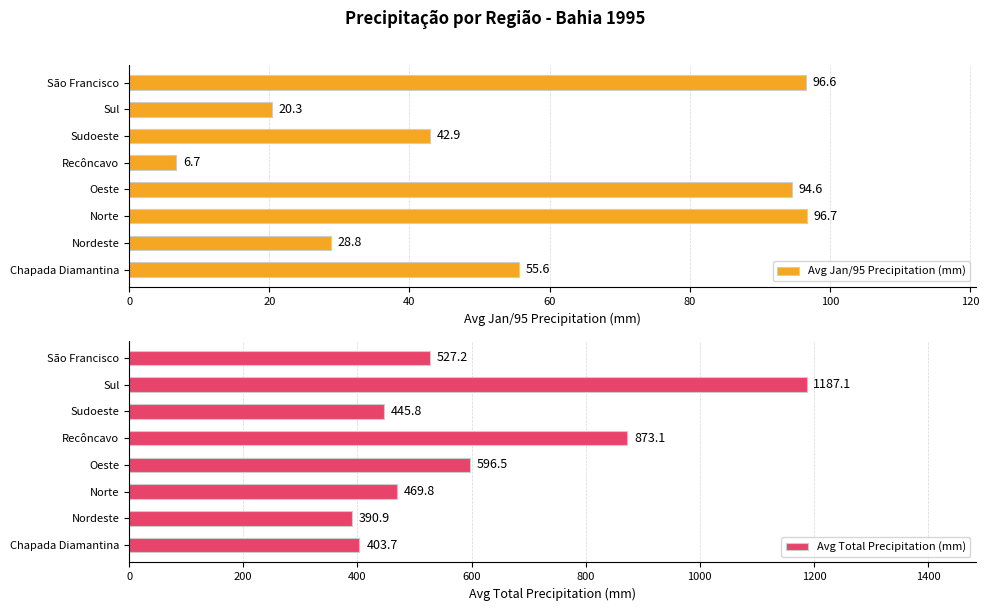

What are all the series names shown in the legend?

Avg Jan/95 Precipitation (mm), Avg Total Precipitation (mm)